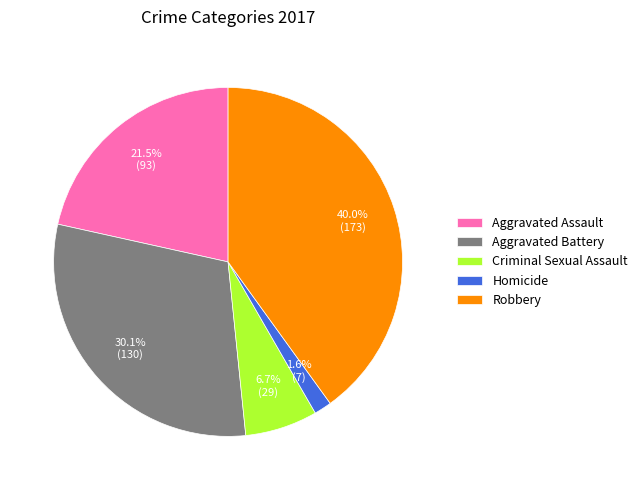

Does any single category account for the majority?

No